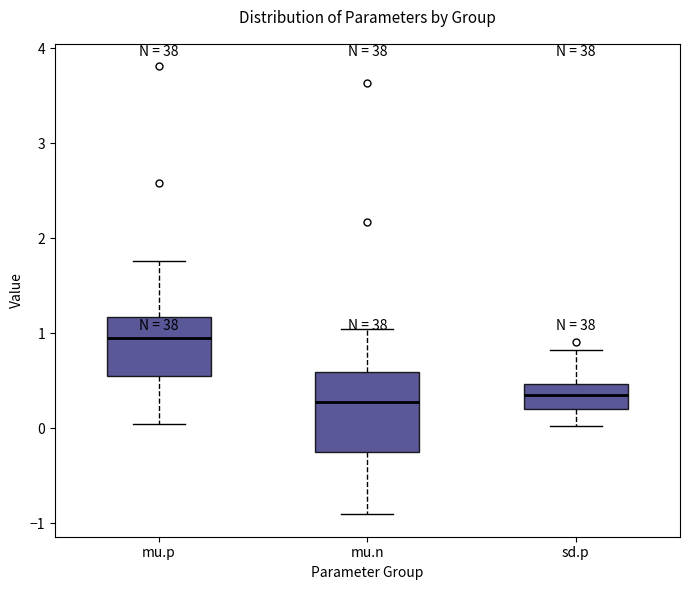

Which box has the highest median line?

mu.p